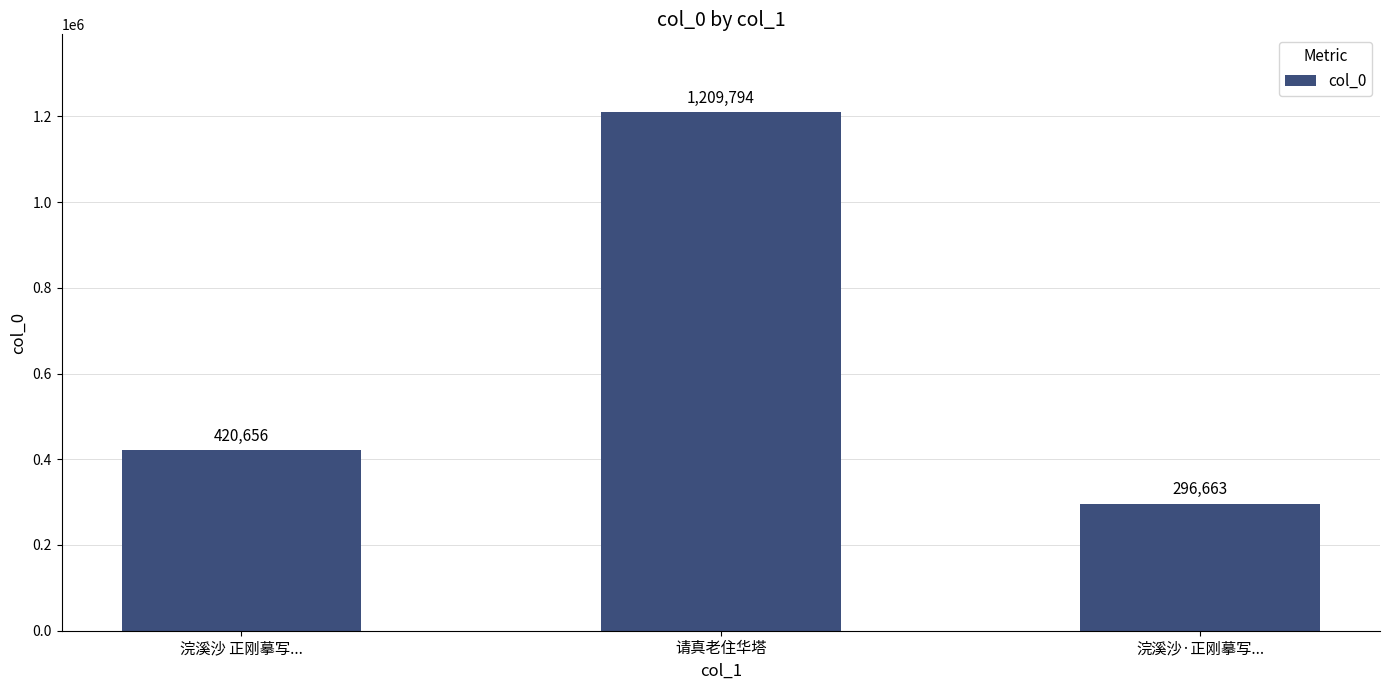

What is the maximum value shown in the chart?

1209794